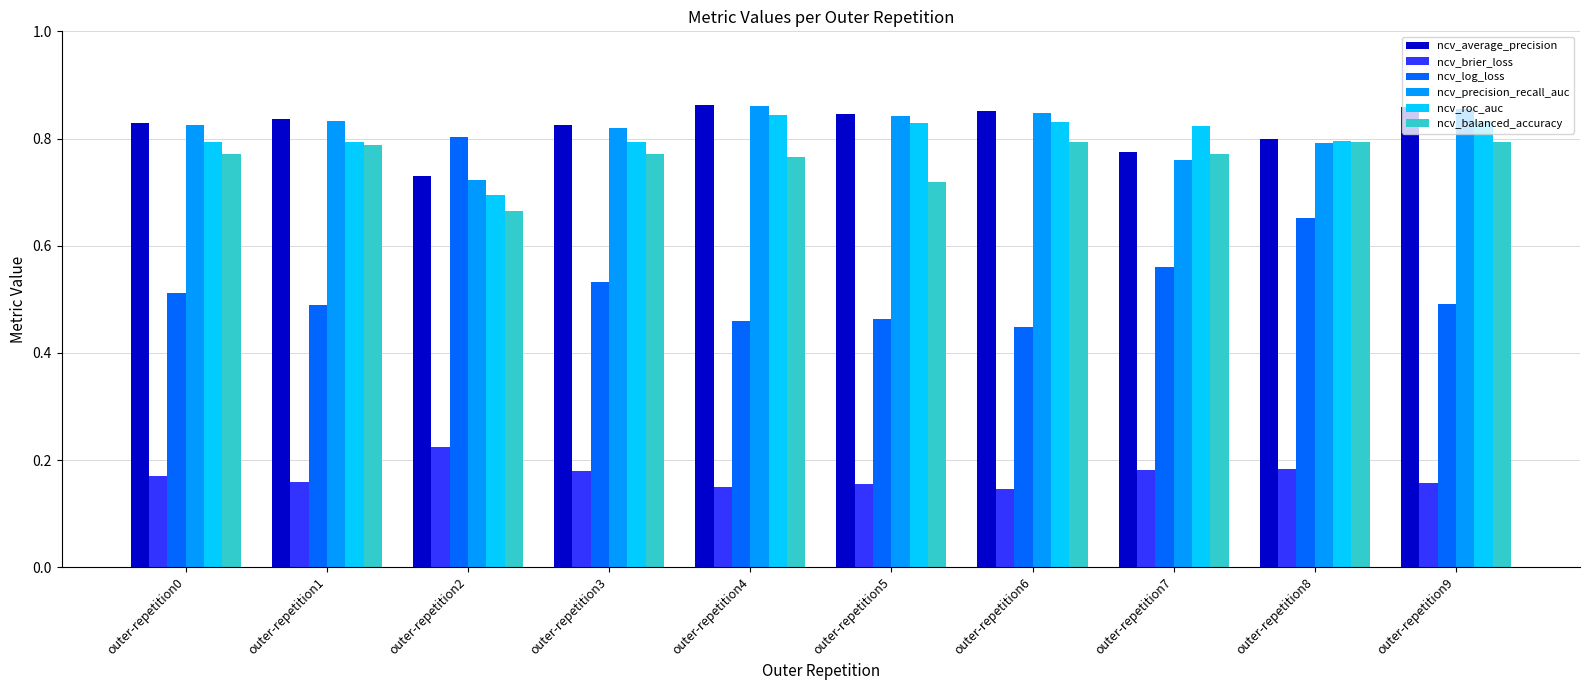

What is the sum of the ncv_average_precision values at outer-repetition8 and outer-repetition1?

1.6